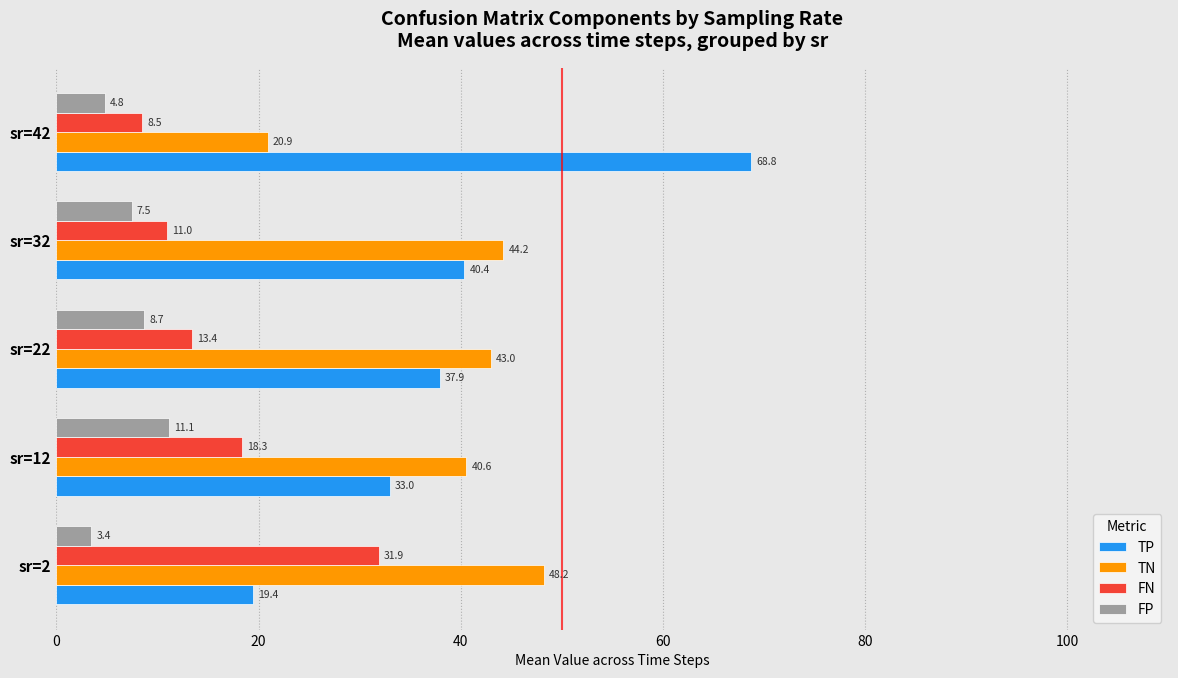

Is the value of FP at sr=32 greater than the value of FN at sr=12?

No